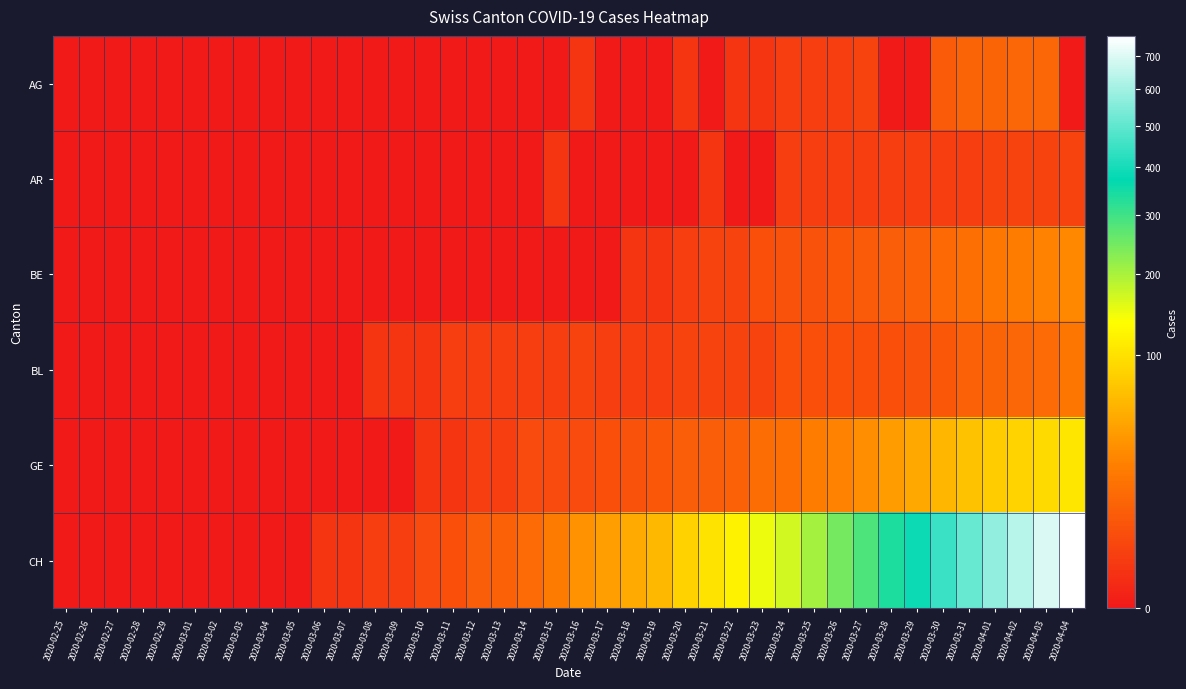

Reading left to right, extract all data points from this chart.

AG: 2020-02-25=0	2020-02-26=0	2020-02-27=0	2020-02-28=0	2020-02-29=0	2020-03-01=0	2020-03-02=0	2020-03-03=0	2020-03-04=0	2020-03-05=0	2020-03-06=0	2020-03-07=0	2020-03-08=0	2020-03-09=0	2020-03-10=0	2020-03-11=0	2020-03-12=0	2020-03-13=0	2020-03-14=0	2020-03-15=0	2020-03-16=1	2020-03-17=0	2020-03-18=0	2020-03-19=0	2020-03-20=1	2020-03-21=0	2020-03-22=1	2020-03-23=1	2020-03-24=2	2020-03-25=2	2020-03-26=2	2020-03-27=3	2020-03-28=0	2020-03-29=0	2020-03-30=8	2020-03-31=11	2020-04-01=11	2020-04-02=12	2020-04-03=12	2020-04-04=0
AR: 2020-02-25=0	2020-02-26=0	2020-02-27=0	2020-02-28=0	2020-02-29=0	2020-03-01=0	2020-03-02=0	2020-03-03=0	2020-03-04=0	2020-03-05=0	2020-03-06=0	2020-03-07=0	2020-03-08=0	2020-03-09=0	2020-03-10=0	2020-03-11=0	2020-03-12=0	2020-03-13=0	2020-03-14=0	2020-03-15=1	2020-03-16=0	2020-03-17=0	2020-03-18=0	2020-03-19=0	2020-03-20=0	2020-03-21=1	2020-03-22=0	2020-03-23=0	2020-03-24=2	2020-03-25=2	2020-03-26=2	2020-03-27=2	2020-03-28=2	2020-03-29=2	2020-03-30=2	2020-03-31=2	2020-04-01=3	2020-04-02=3	2020-04-03=3	2020-04-04=3
BE: 2020-02-25=0	2020-02-26=0	2020-02-27=0	2020-02-28=0	2020-02-29=0	2020-03-01=0	2020-03-02=0	2020-03-03=0	2020-03-04=0	2020-03-05=0	2020-03-06=0	2020-03-07=0	2020-03-08=0	2020-03-09=0	2020-03-10=0	2020-03-11=0	2020-03-12=0	2020-03-13=0	2020-03-14=0	2020-03-15=0	2020-03-16=0	2020-03-17=0	2020-03-18=1	2020-03-19=1	2020-03-20=2	2020-03-21=3	2020-03-22=3	2020-03-23=5	2020-03-24=6	2020-03-25=6	2020-03-26=7	2020-03-27=8	2020-03-28=9	2020-03-29=10	2020-03-30=13	2020-03-31=16	2020-04-01=20	2020-04-02=23	2020-04-03=26	2020-04-04=28
BL: 2020-02-25=0	2020-02-26=0	2020-02-27=0	2020-02-28=0	2020-02-29=0	2020-03-01=0	2020-03-02=0	2020-03-03=0	2020-03-04=0	2020-03-05=0	2020-03-06=0	2020-03-07=0	2020-03-08=1	2020-03-09=1	2020-03-10=1	2020-03-11=2	2020-03-12=2	2020-03-13=2	2020-03-14=2	2020-03-15=2	2020-03-16=3	2020-03-17=2	2020-03-18=2	2020-03-19=2	2020-03-20=3	2020-03-21=3	2020-03-22=3	2020-03-23=3	2020-03-24=5	2020-03-25=5	2020-03-26=5	2020-03-27=5	2020-03-28=5	2020-03-29=6	2020-03-30=7	2020-03-31=10	2020-04-01=11	2020-04-02=12	2020-04-03=14	2020-04-04=19
GE: 2020-02-25=0	2020-02-26=0	2020-02-27=0	2020-02-28=0	2020-02-29=0	2020-03-01=0	2020-03-02=0	2020-03-03=0	2020-03-04=0	2020-03-05=0	2020-03-06=0	2020-03-07=0	2020-03-08=0	2020-03-09=0	2020-03-10=1	2020-03-11=1	2020-03-12=2	2020-03-13=2	2020-03-14=4	2020-03-15=4	2020-03-16=4	2020-03-17=5	2020-03-18=6	2020-03-19=7	2020-03-20=9	2020-03-21=9	2020-03-22=10	2020-03-23=15	2020-03-24=16	2020-03-25=23	2020-03-26=25	2020-03-27=32	2020-03-28=40	2020-03-29=48	2020-03-30=58	2020-03-31=68	2020-04-01=77	2020-04-02=85	2020-04-03=92	2020-04-04=106
CH: 2020-02-25=0	2020-02-26=0	2020-02-27=0	2020-02-28=0	2020-02-29=0	2020-03-01=0	2020-03-02=0	2020-03-03=0	2020-03-04=0	2020-03-05=0	2020-03-06=1	2020-03-07=1	2020-03-08=2	2020-03-09=2	2020-03-10=4	2020-03-11=5	2020-03-12=9	2020-03-13=10	2020-03-14=14	2020-03-15=22	2020-03-16=34	2020-03-17=41	2020-03-18=50	2020-03-19=60	2020-03-20=83	2020-03-21=103	2020-03-22=118	2020-03-23=147	2020-03-24=168	2020-03-25=203	2020-03-26=248	2020-03-27=285	2020-03-28=336	2020-03-29=384	2020-03-30=446	2020-03-31=513	2020-04-01=575	2020-04-02=639	2020-04-03=700	2020-04-04=767